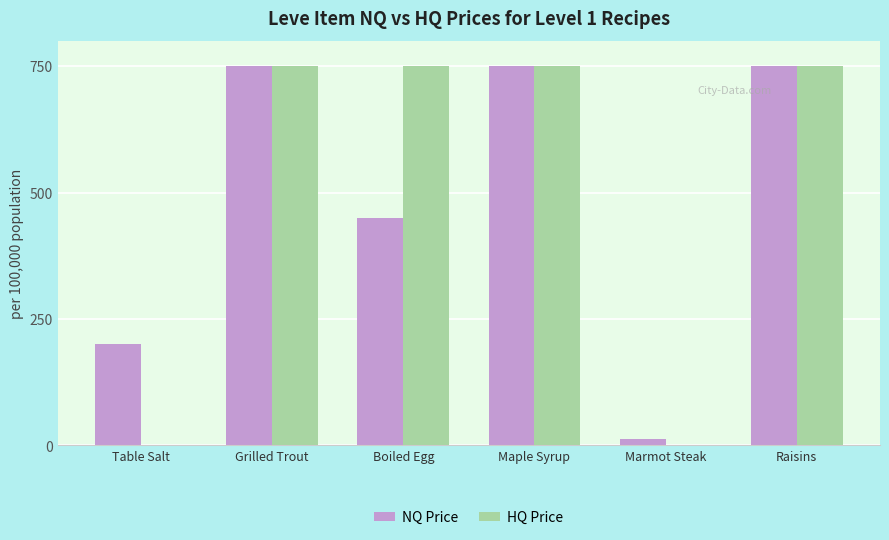

What is the sum of the NQ Price values at Maple Syrup and Grilled Trout?

1500